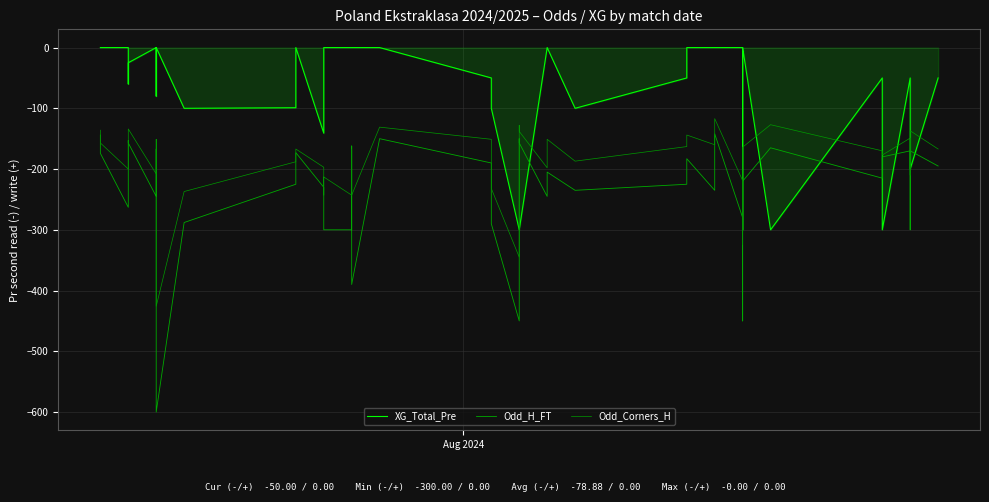

True or false: XG_Total_Pre and Odd_H_FT cross at least once.

True